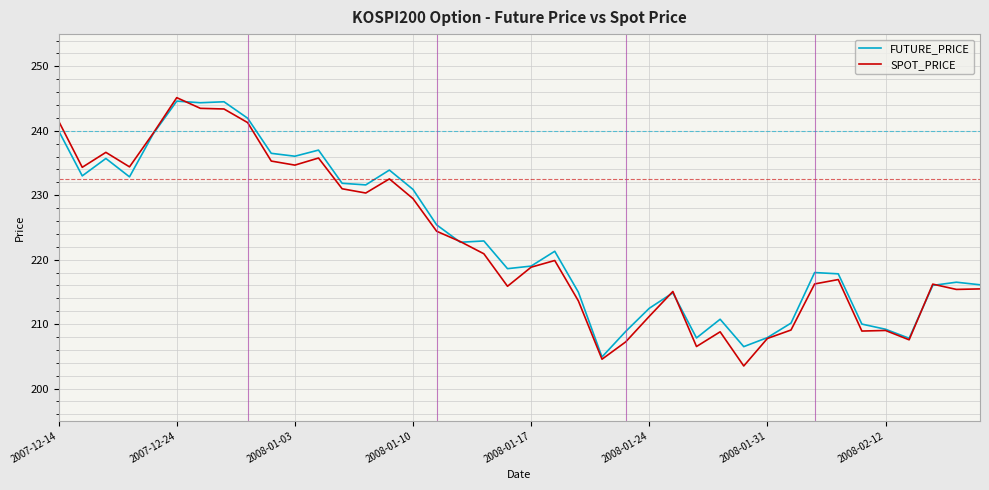

After their last crossing, which series has the higher values: SPOT_PRICE or FUTURE_PRICE?

FUTURE_PRICE